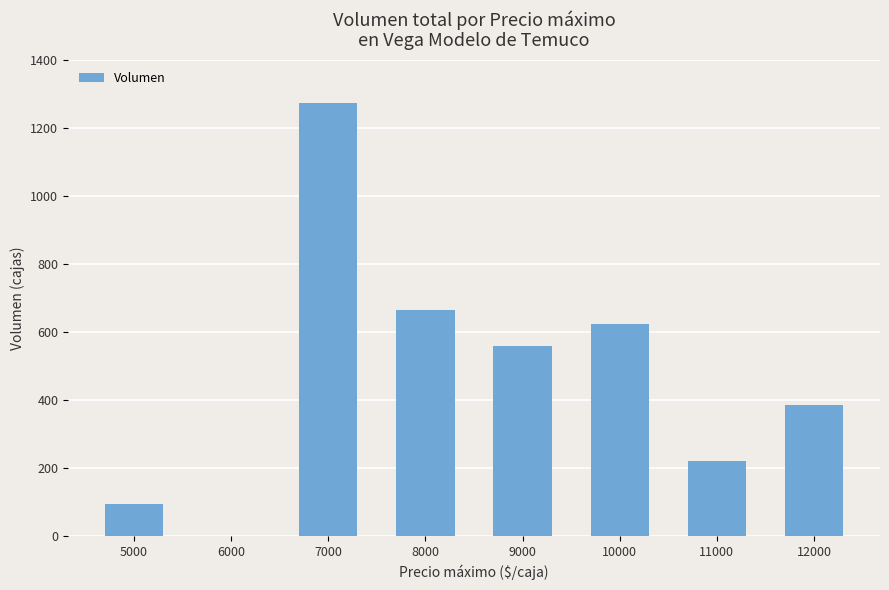

What is the sum of all values?

3825